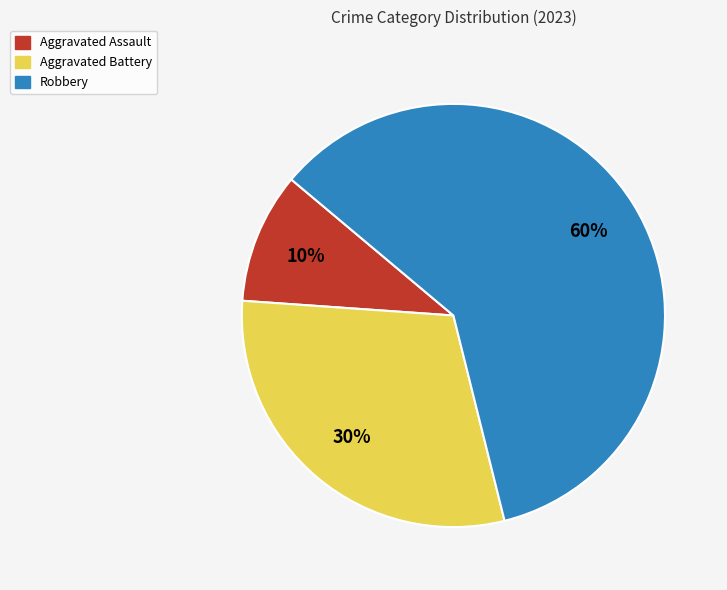

Rank the categories by value from highest to lowest.

Robbery, Aggravated Battery, Aggravated Assault